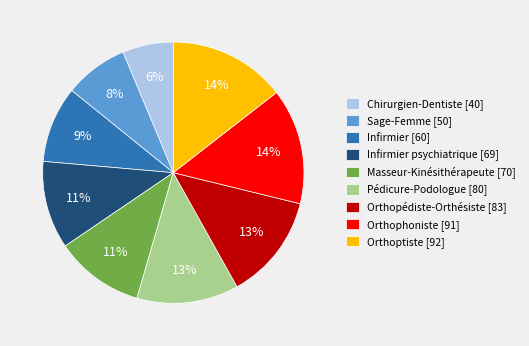

Count the number of slices in the pie.

9